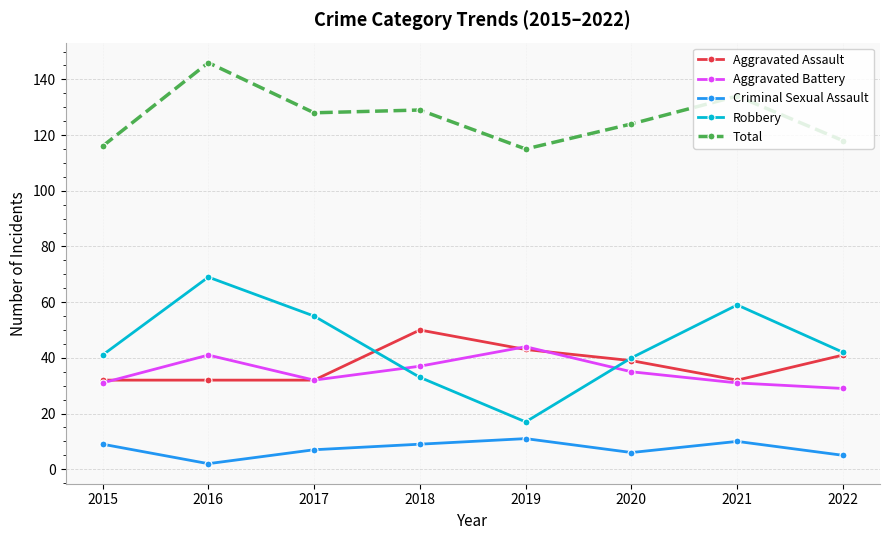

Where is Aggravated Assault nearest to the value 41?

2022